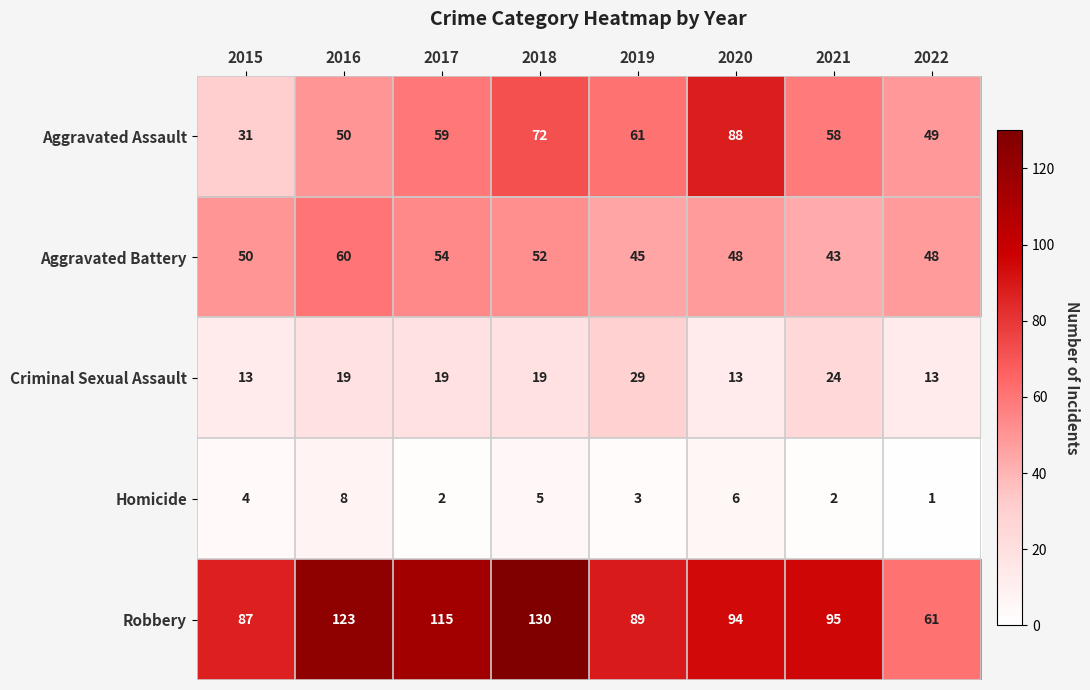

What is the maximum value shown in the chart?

130